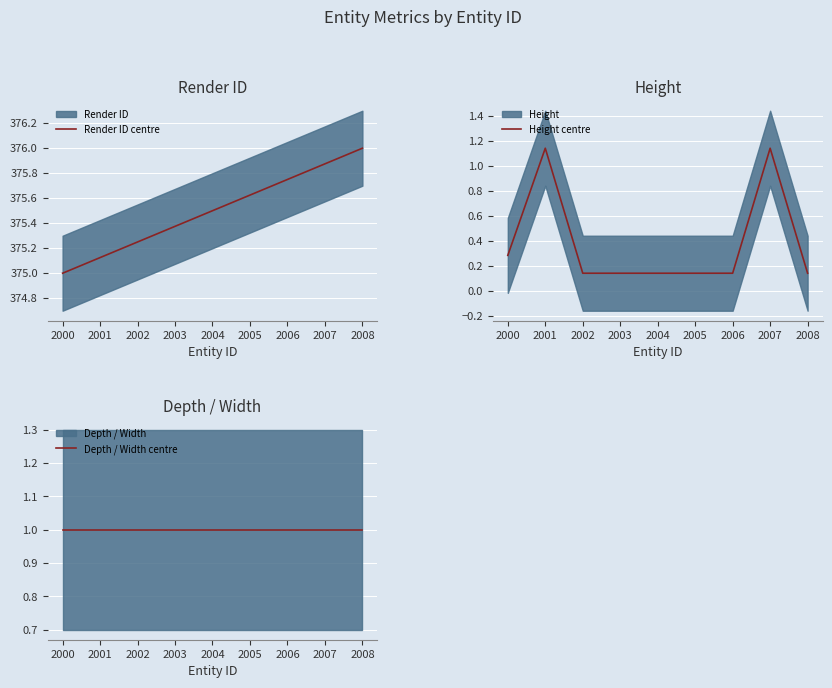

The value of Height centre at 2004 is 0.0. True or false?

False